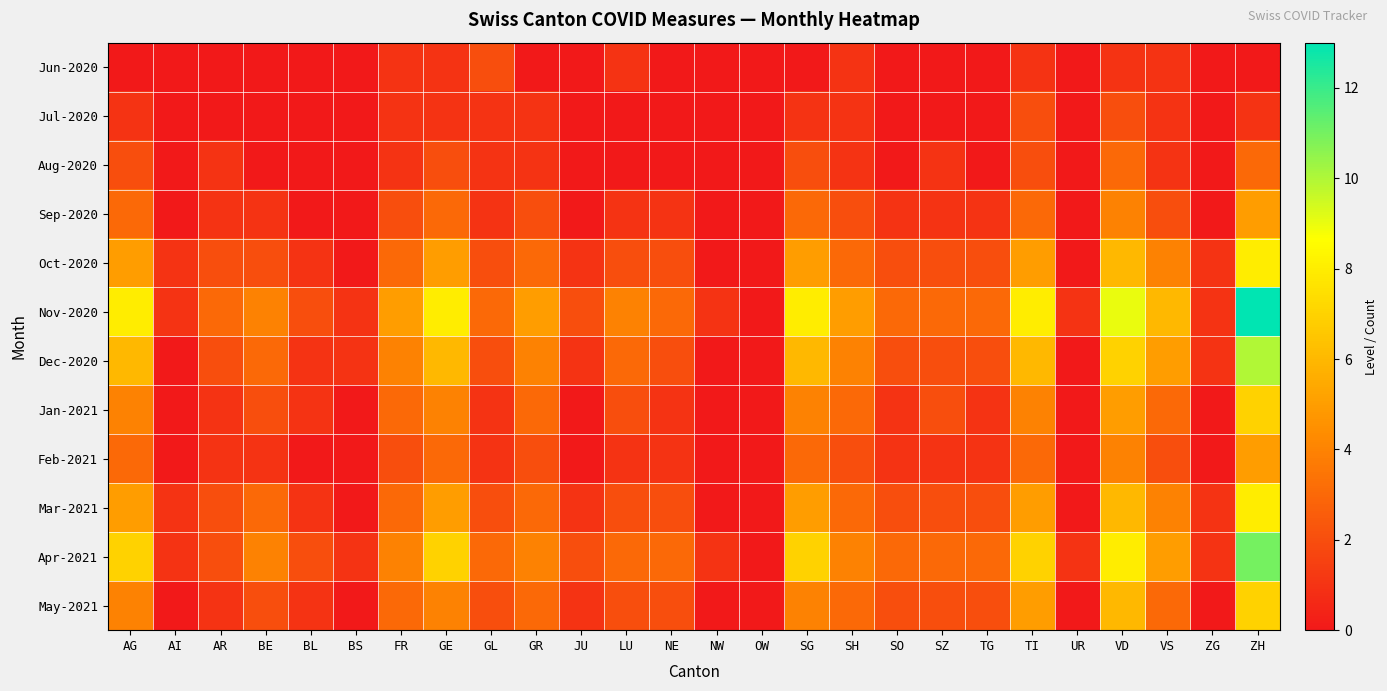

Which has a higher value, GL or BE?

GL